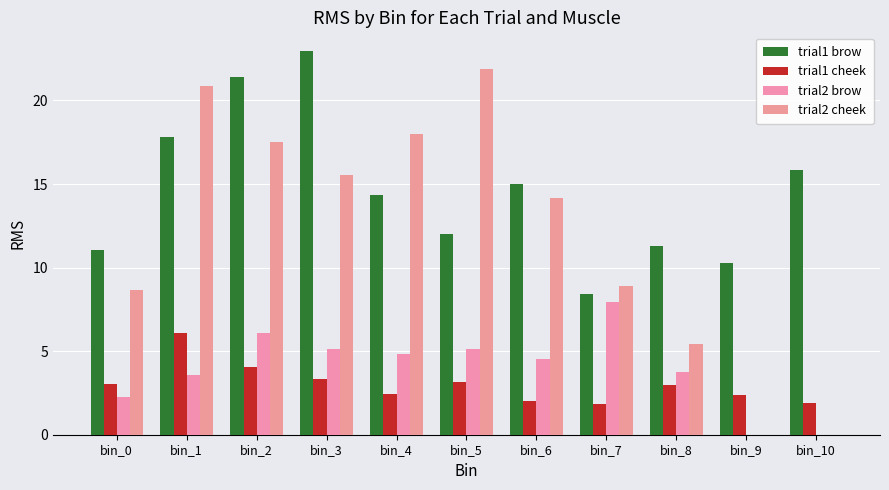

Is it true that trial1 brow equals 31.4 at bin_1?

False